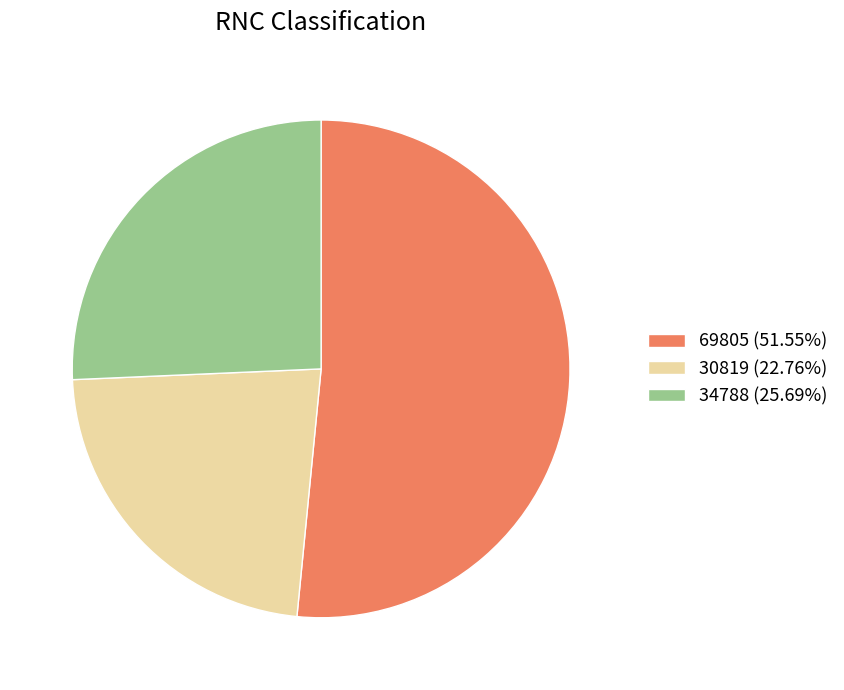

Does 69805 (51.55%) represent more than half of the total?

Yes